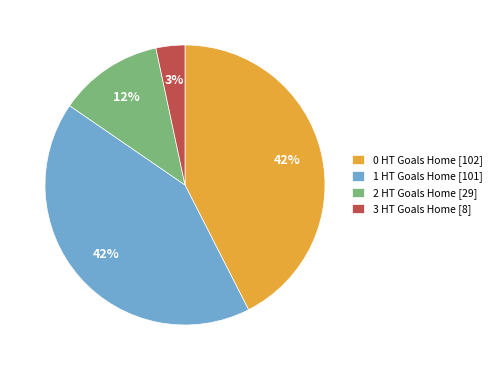

Approximately how many times larger is the value at 1 HT Goals Home [101] compared to 0 HT Goals Home [102]?

1.0